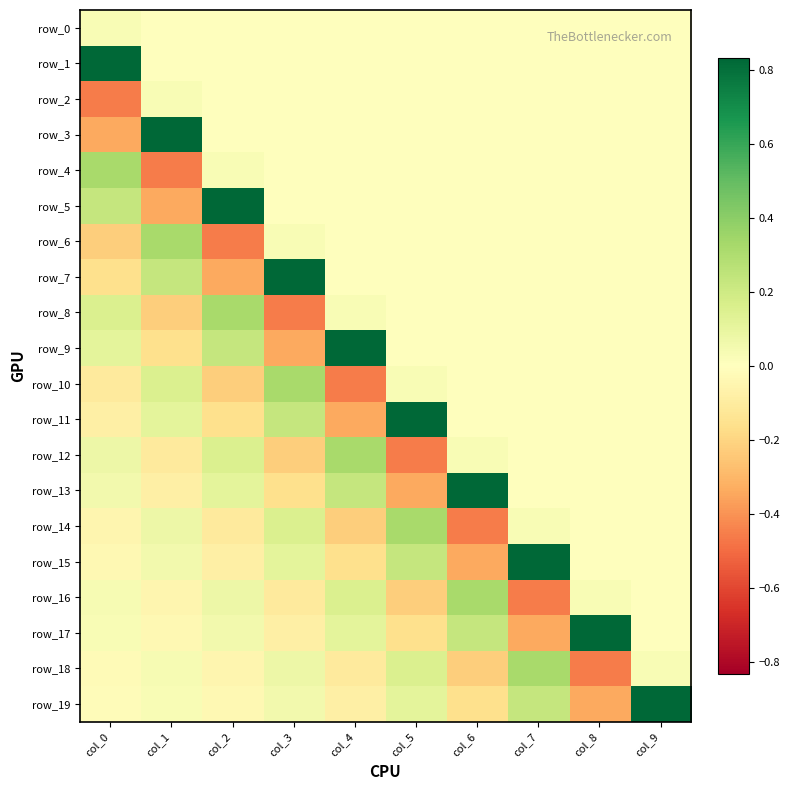

What is the sum of all row_2 values?

-0.4